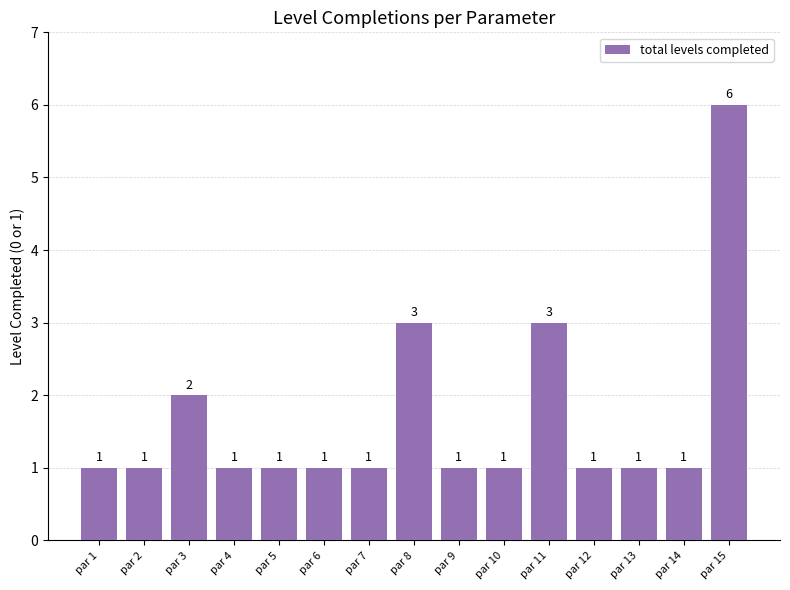

Approximately how many times larger is the value at par 14 compared to par 5?

1.0